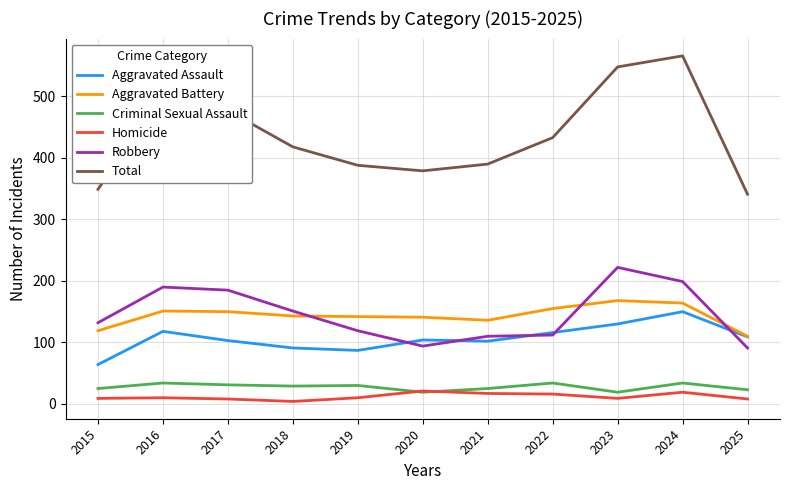

Rank the series by their maximum value, from lowest to highest.

Homicide, Criminal Sexual Assault, Aggravated Assault, Aggravated Battery, Robbery, Total